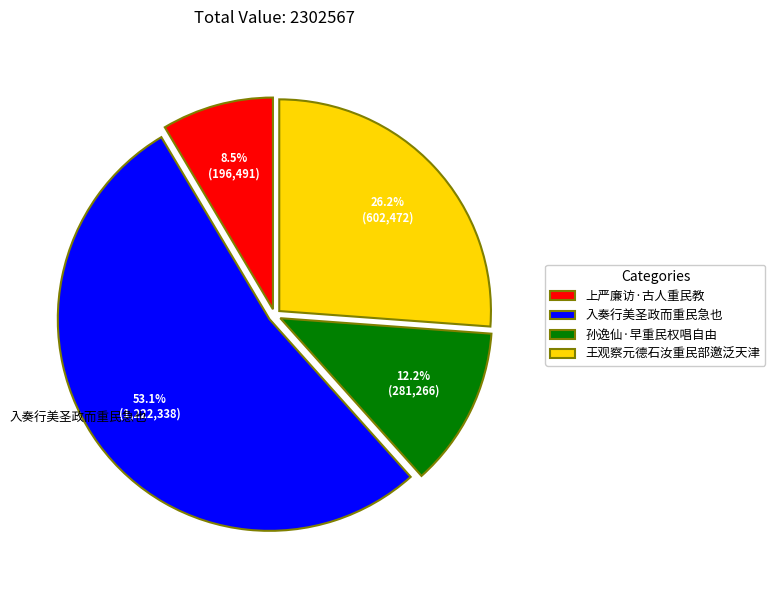

Count the number of slices in the pie.

4